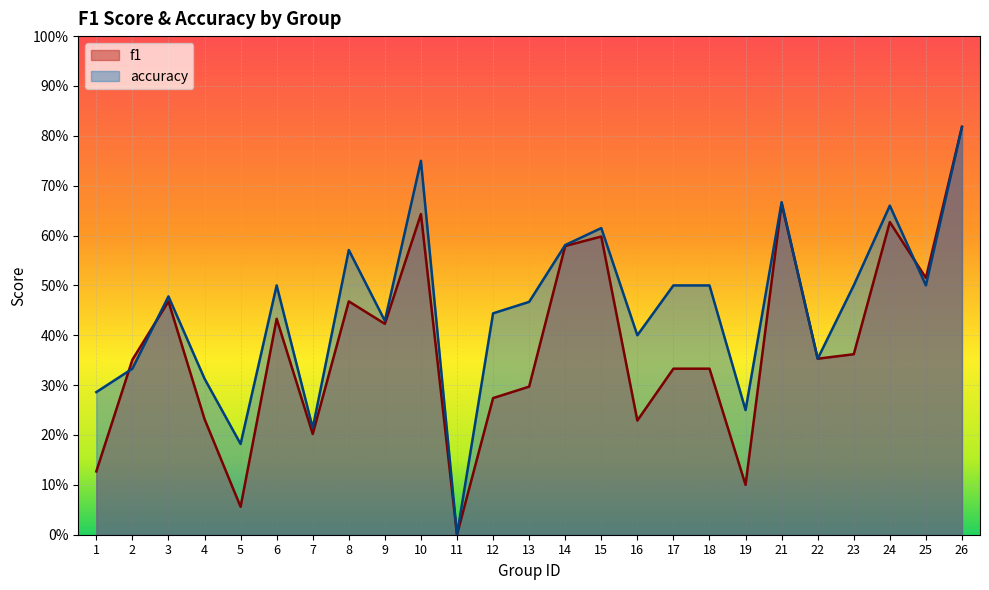

What is the spread (max minus min) of values at 17?

0.2